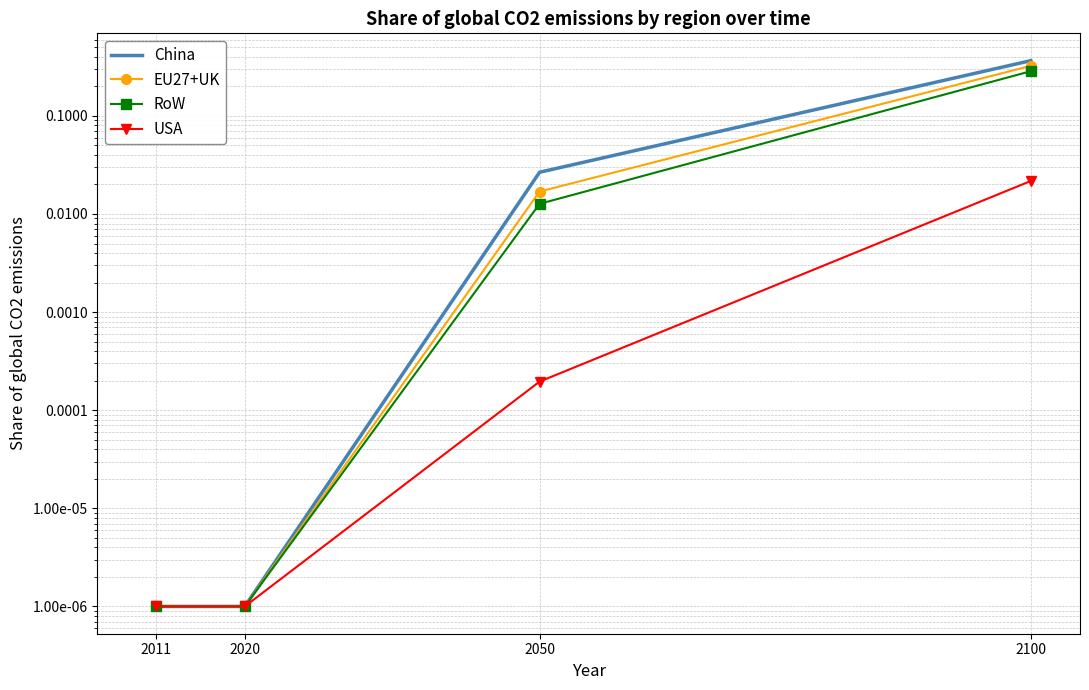

True or false: USA has a value of 0.0 at 2050.

True